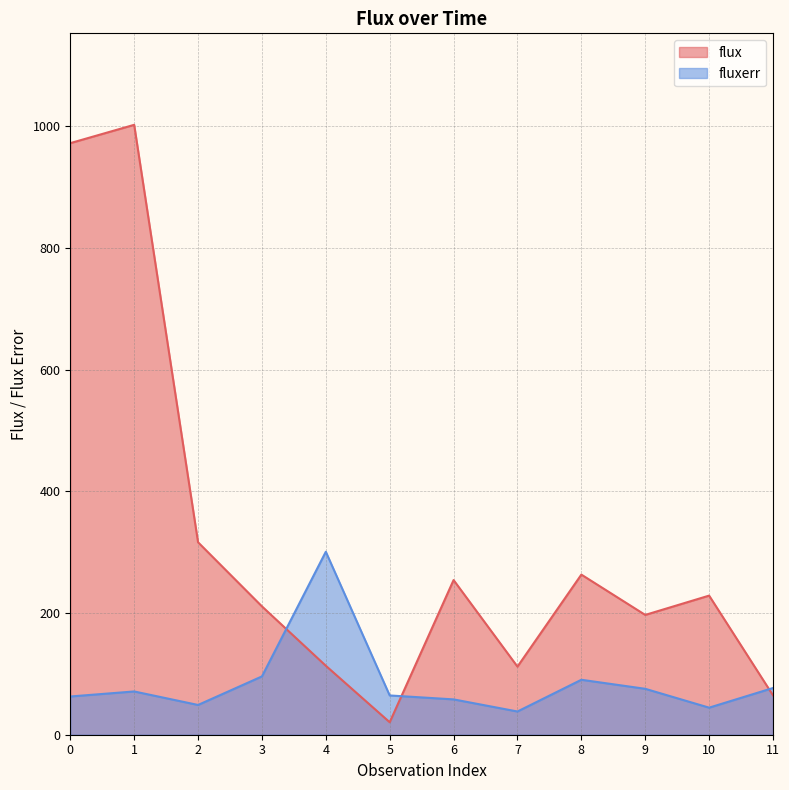

List the series in order of their peak value, lowest first.

fluxerr, flux